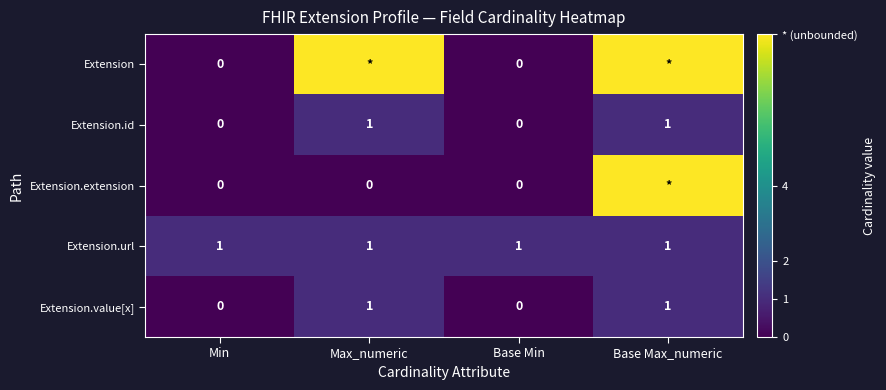

Is the value of Extension.value[x] at Min greater than the value of Extension.url at Min?

No